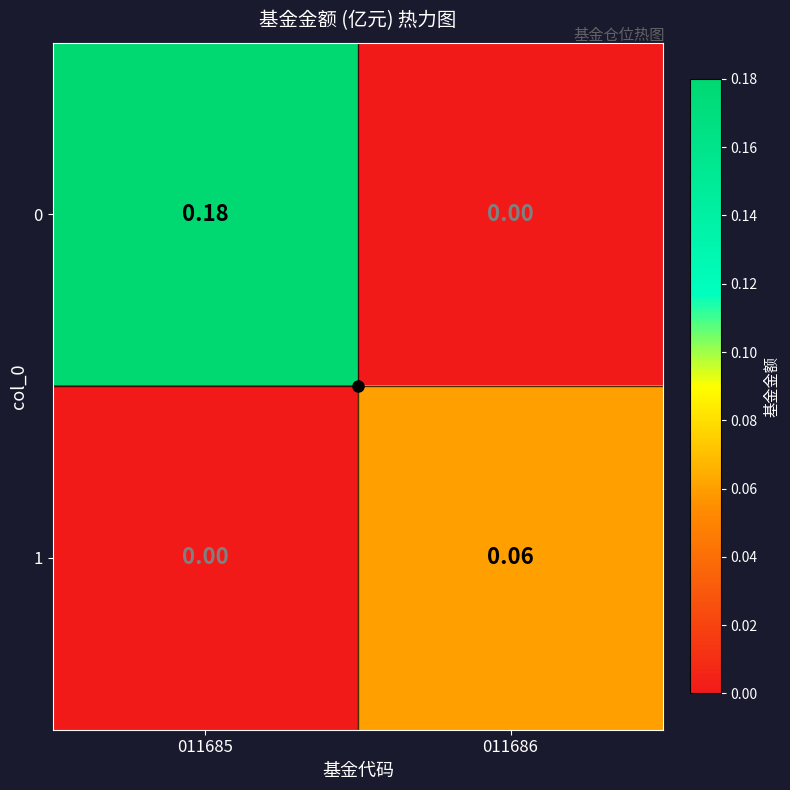

Is the value of 1 at 011685 greater than the value of 0 at 011685?

No